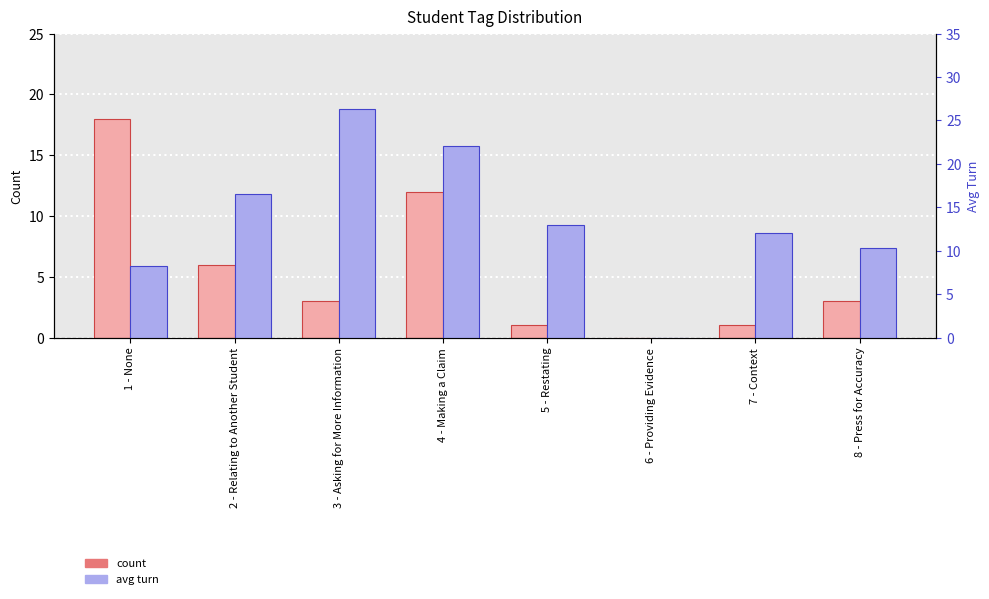

Reading left to right, what are all the values shown in this chart?

count: 18.0	6.0	3.0	12.0	1.0	0.0	1.0	3.0
avg turn: 8.2	16.5	26.3	22.1	13.0	0.0	12.0	10.3